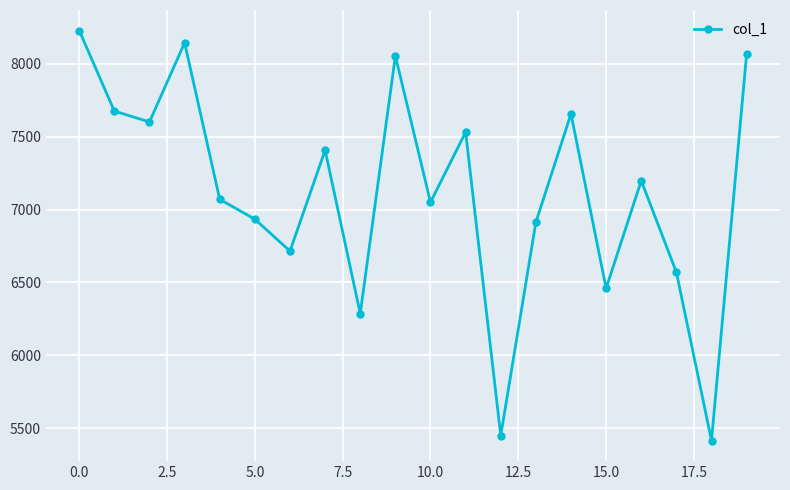

What is the greatest value displayed?

8228